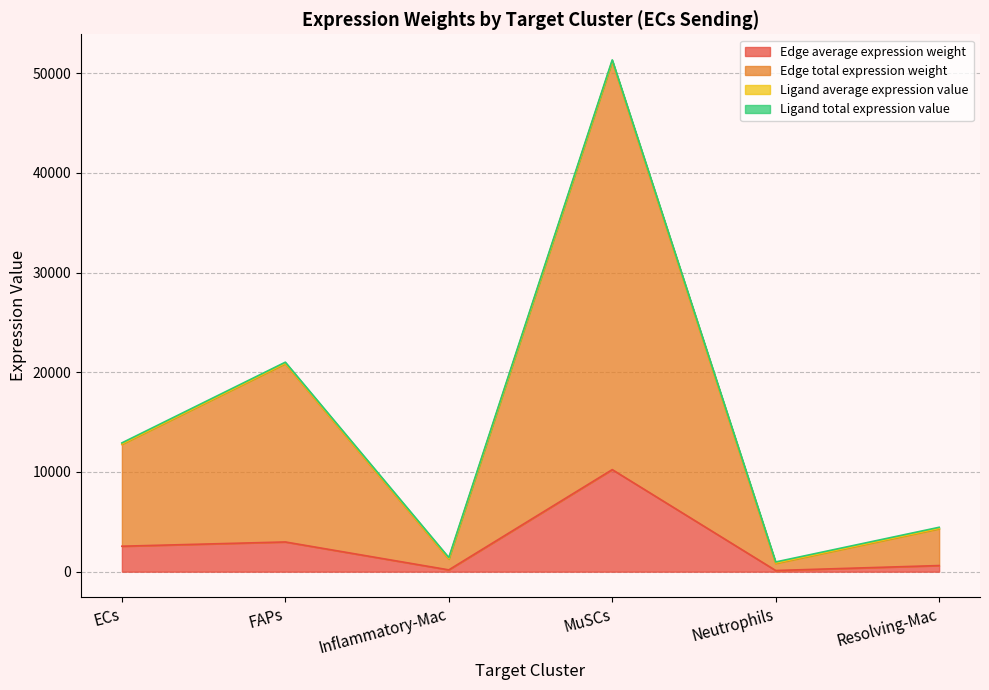

Between ECs and Neutrophils, which is larger?

ECs